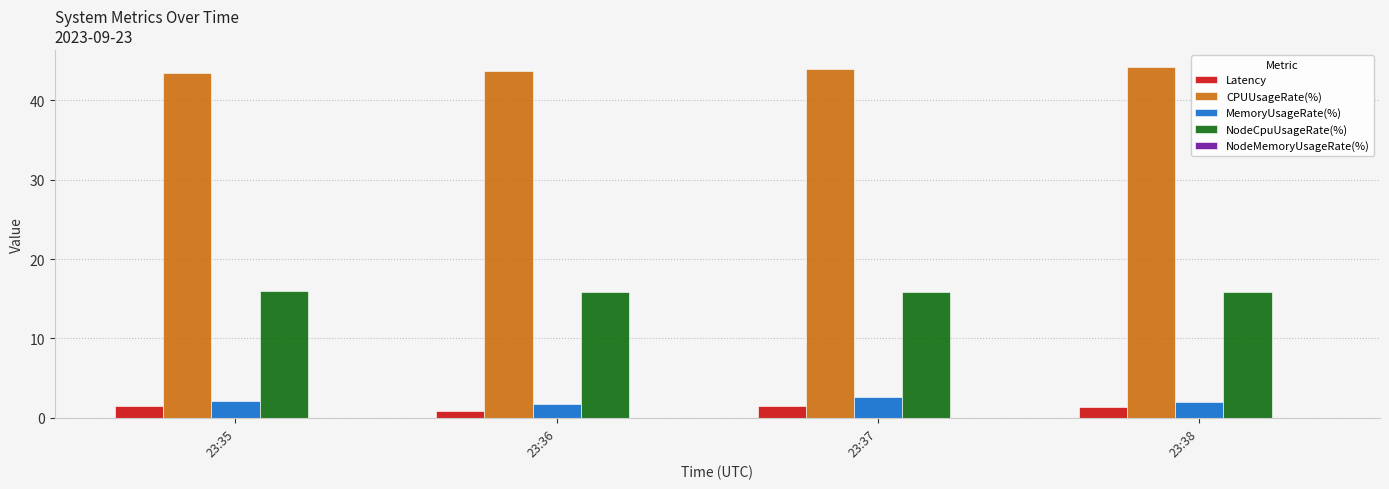

How many distinct data groups are displayed?

5